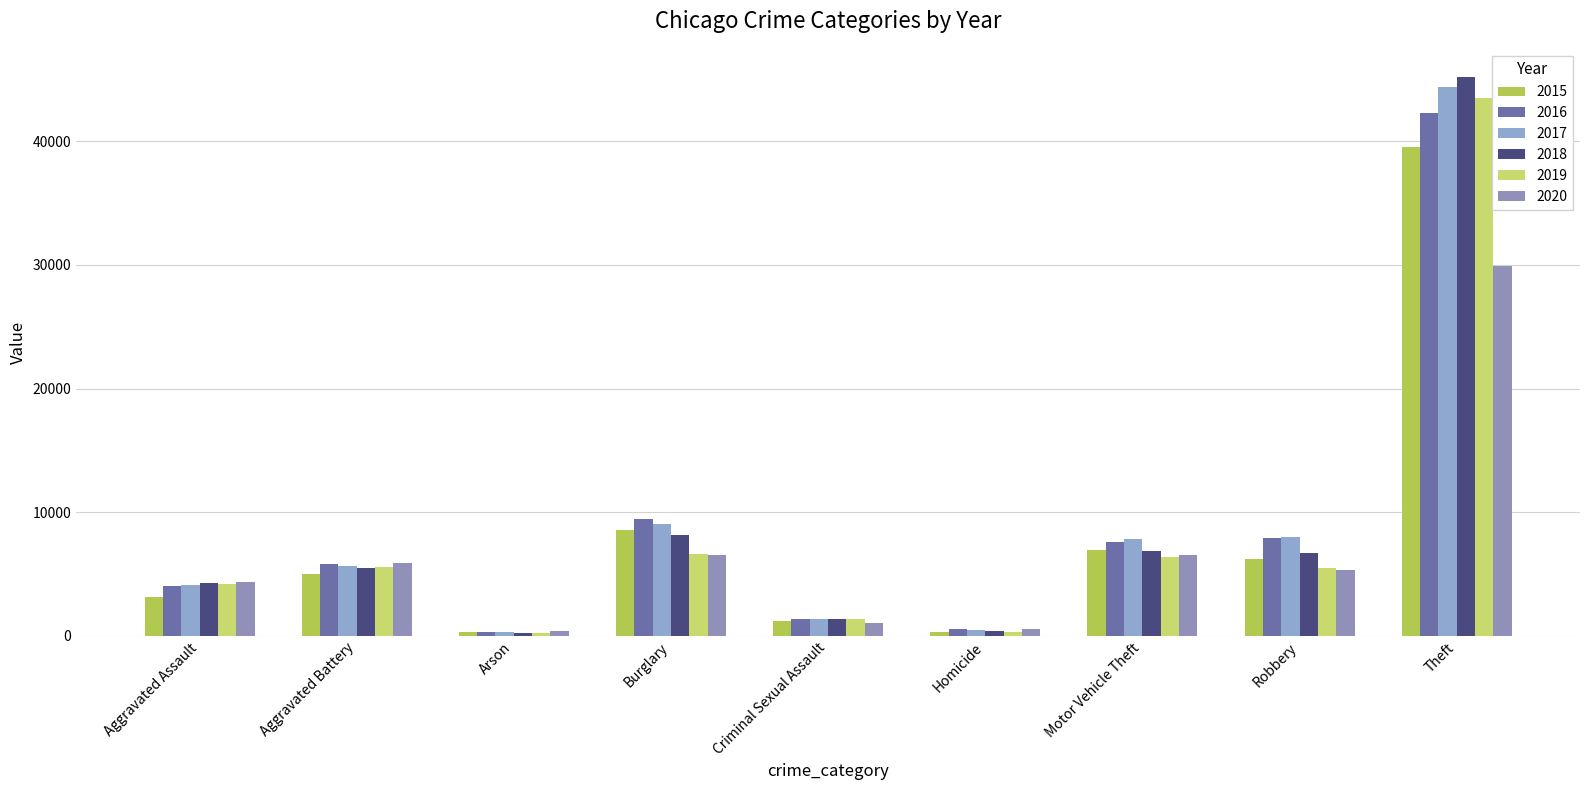

At how many categories does at least one series exceed 42427?

1